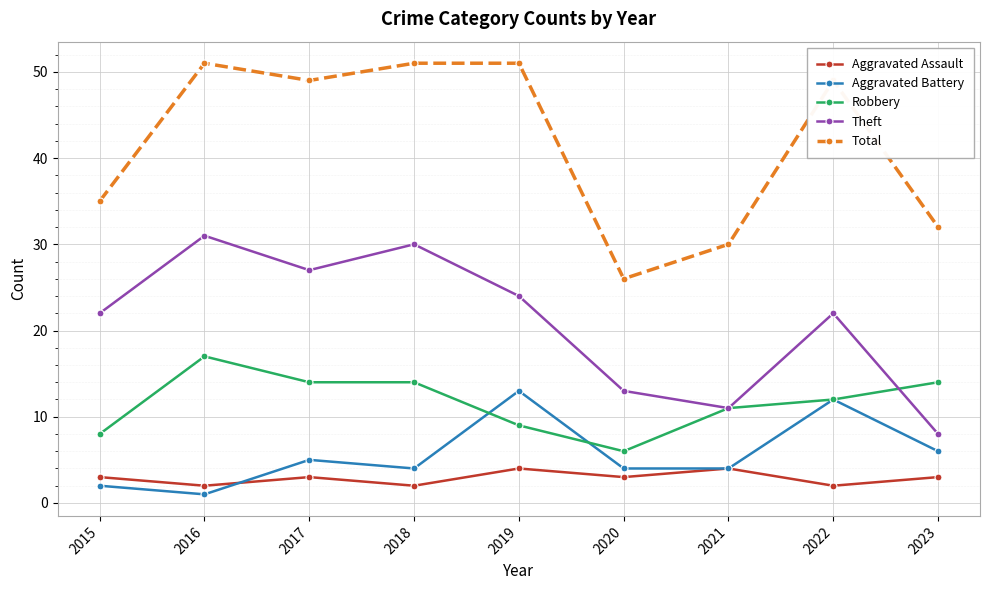

How many interior local valleys does the Total series have?

2